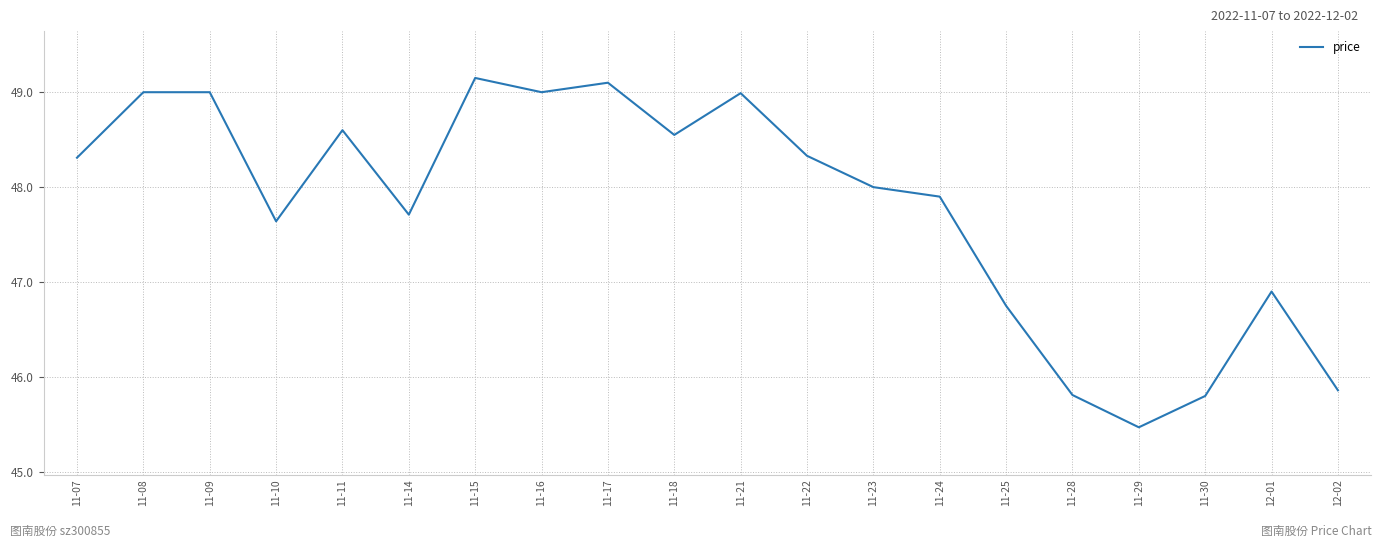

What is the smallest value displayed?

45.5